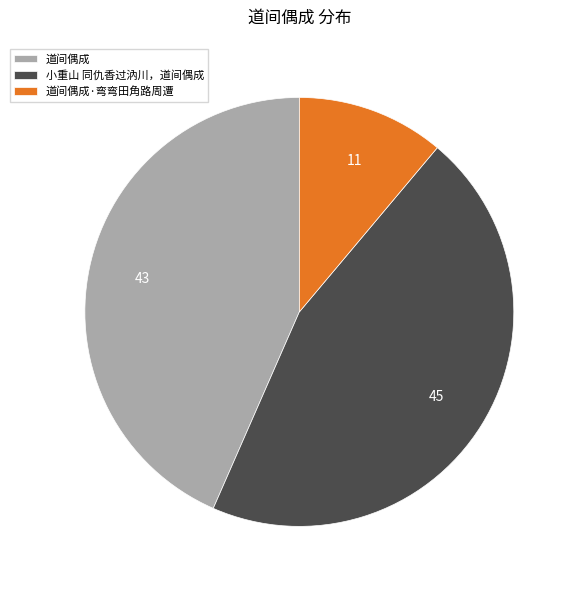

How many slices are in this pie chart?

3